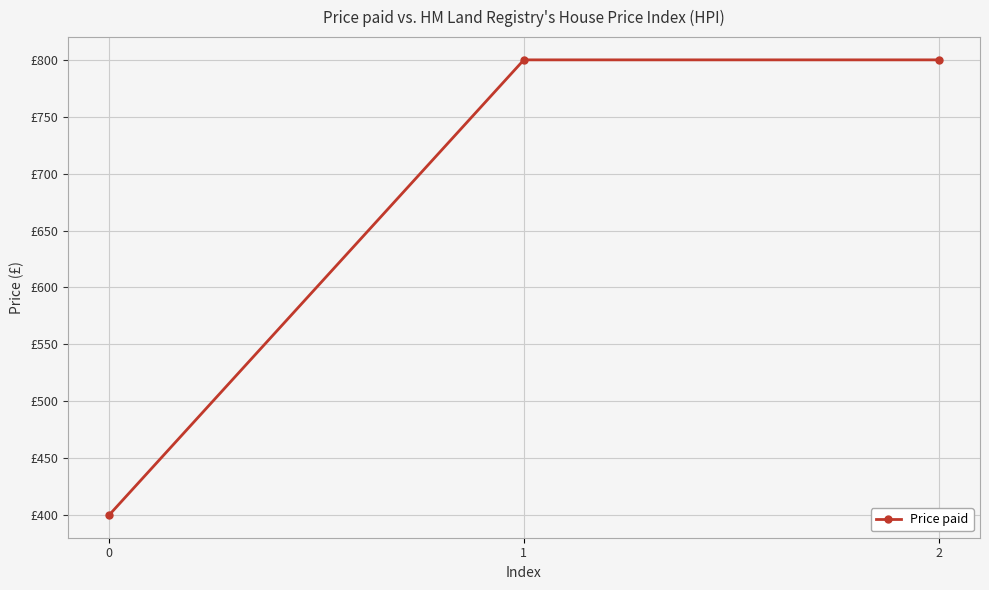

Is this an area chart (filled region under the line)?

No